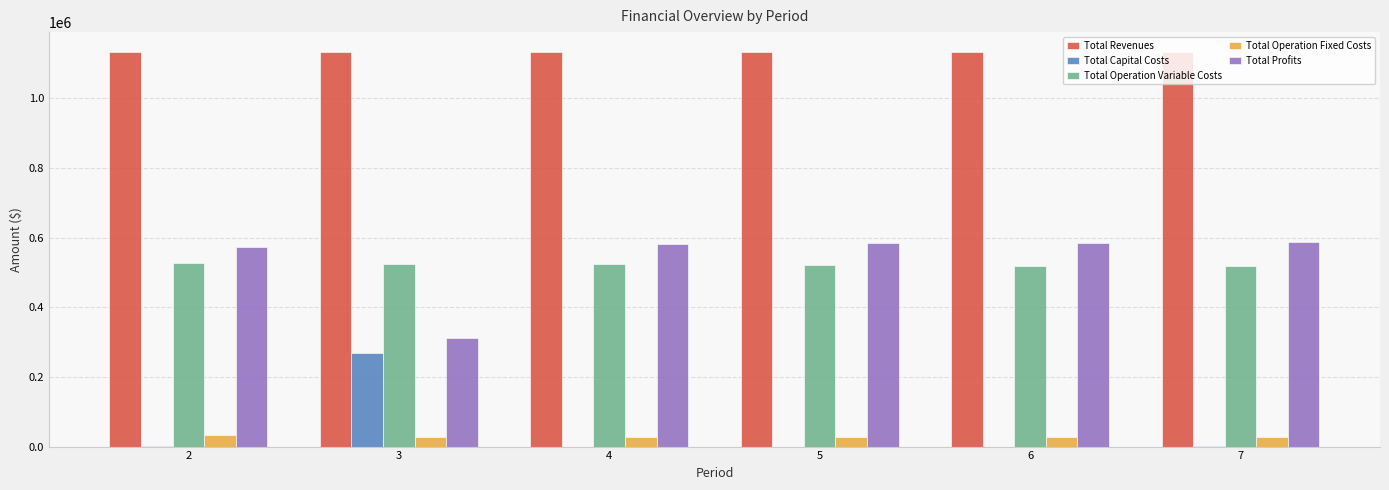

Read the Total Operation Variable Costs value at 5.

521249.8